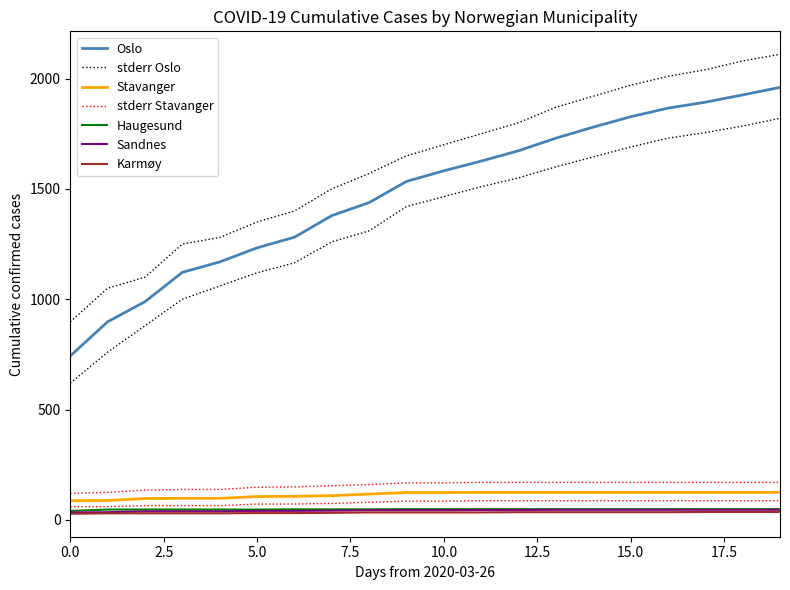

Does the chart have visible grid lines?

No